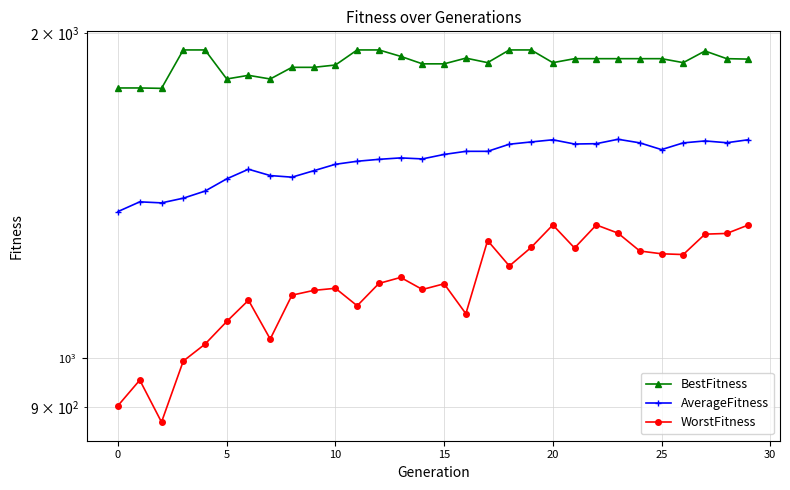

Between 17 and 18, which is larger?

18